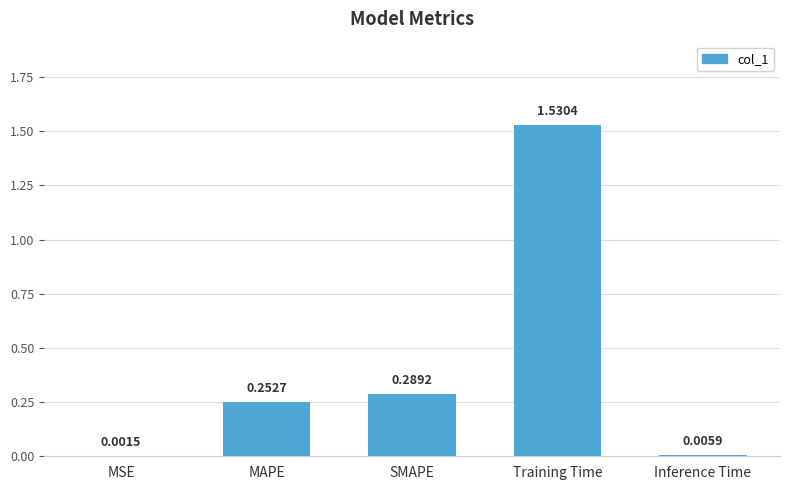

How many distinct data groups are displayed?

1